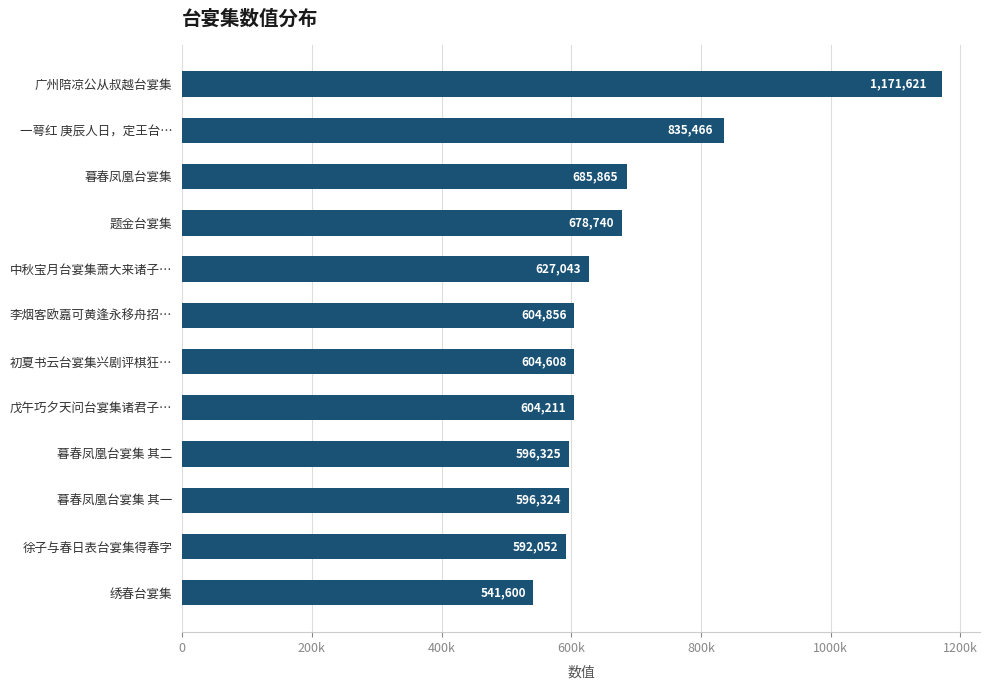

What is the average value?

678226